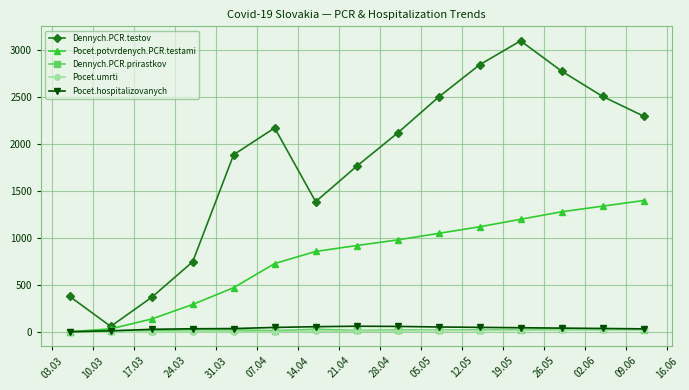

How many interior local valleys does the Dennych.PCR.testov series have?

2